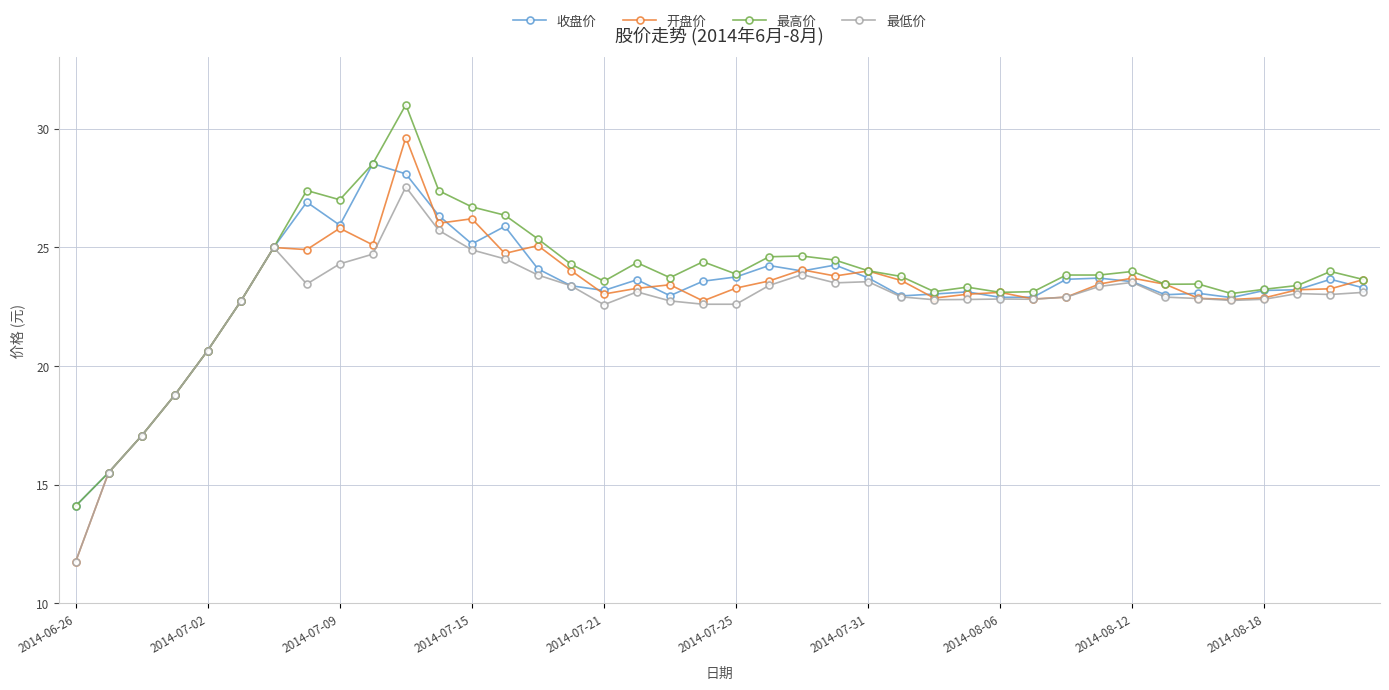

True or false: 收盘价 has more than 0 interior local peaks.

True